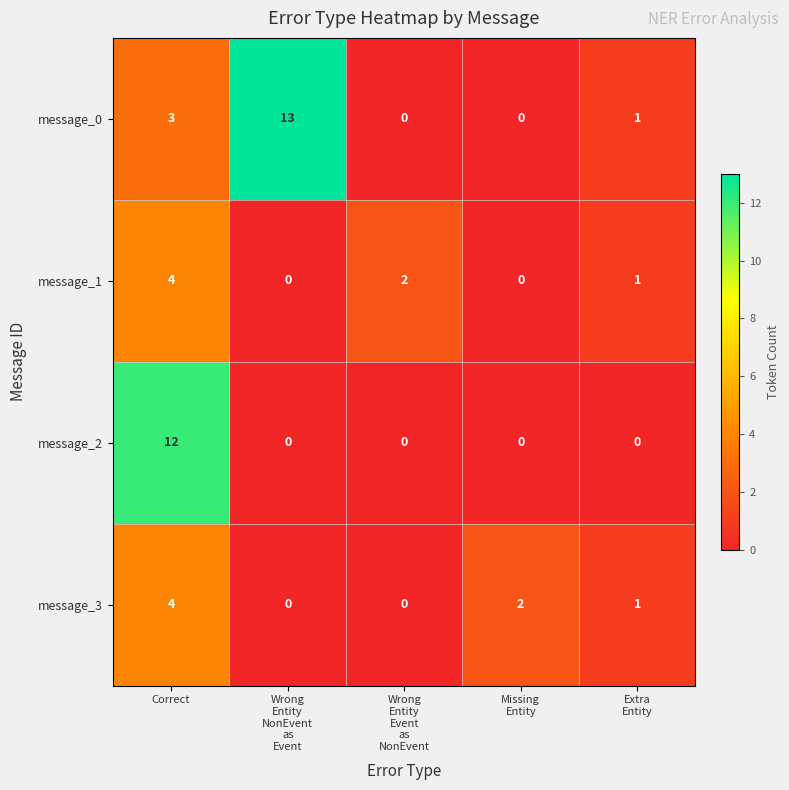

Reading left to right, transcribe all the data shown in this chart.

message_0: 3	13	0	0	1
message_1: 4	0	2	0	1
message_2: 12	0	0	0	0
message_3: 4	0	0	2	1